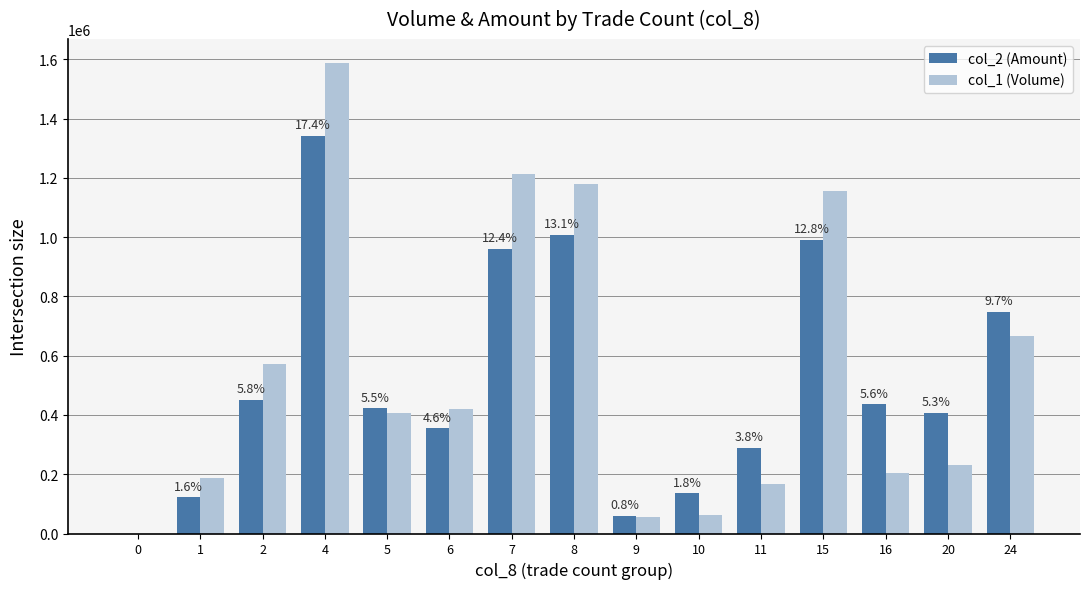

How many data points does each series have?

15